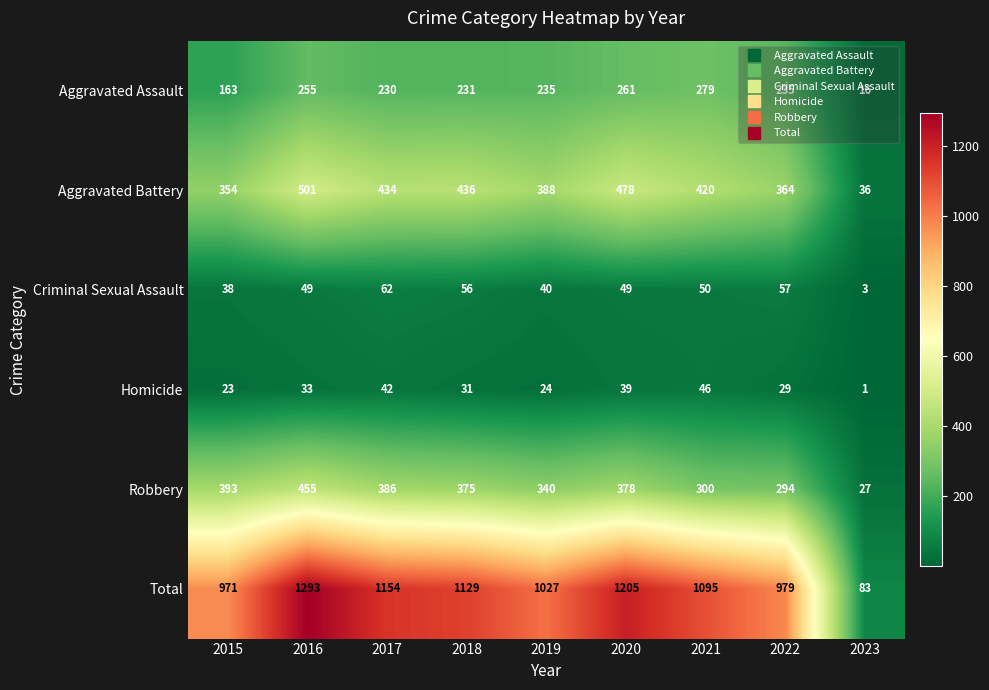

True or false: Homicide has a value of 46 at 2021.

True